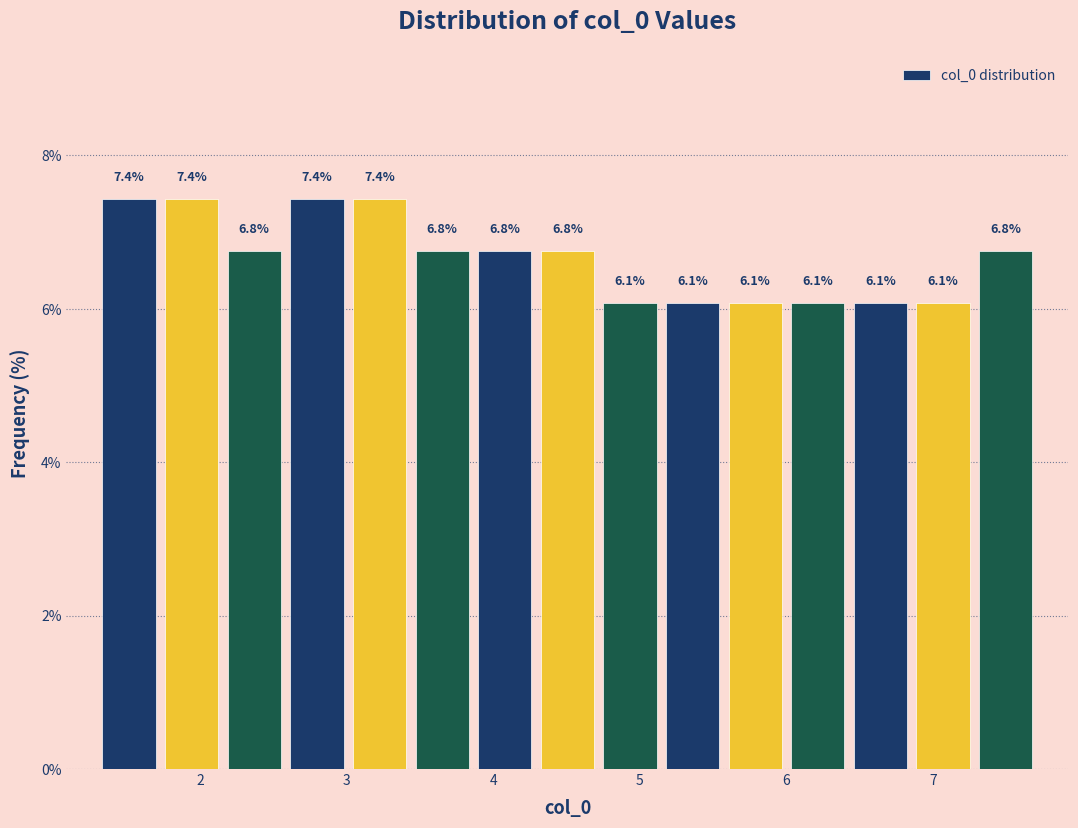

Reading left to right, transcribe this chart: for each bar, give the range it covers on the x-axis and its height. The bar edges are not printed on the chart, so give them approximately, as read against the axis.

1.3 to 1.7: 7.4
1.7 to 2.2: 7.4
2.2 to 2.6: 6.8
2.6 to 3.0: 7.4
3.0 to 3.4: 7.4
3.4 to 3.9: 6.8
3.9 to 4.3: 6.8
4.3 to 4.7: 6.8
4.7 to 5.1: 6.1
5.1 to 5.6: 6.1
5.6 to 6.0: 6.1
6.0 to 6.4: 6.1
6.4 to 6.9: 6.1
6.9 to 7.3: 6.1
7.3 to 7.7: 6.8